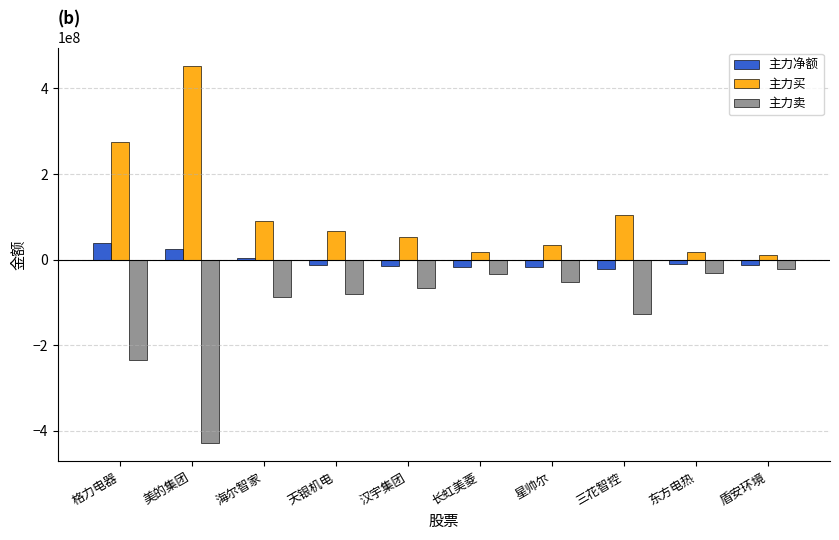

At which label is 主力卖 closest to -225104641?

格力电器